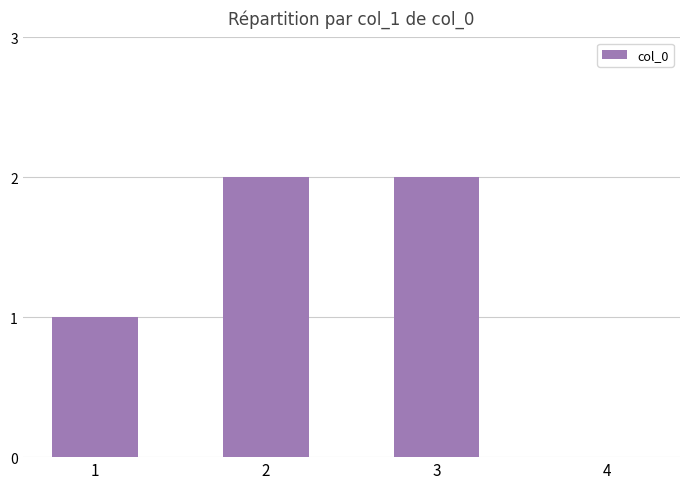

What is the change in value from 1 to 2?

+1